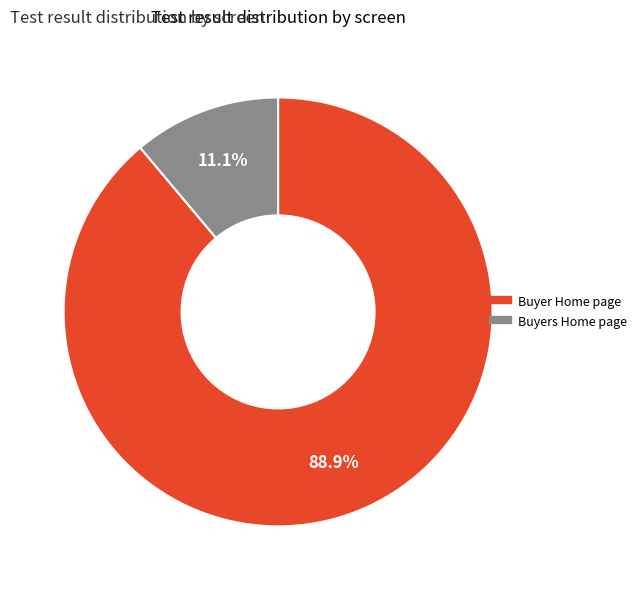

How many segments does this pie chart have?

2